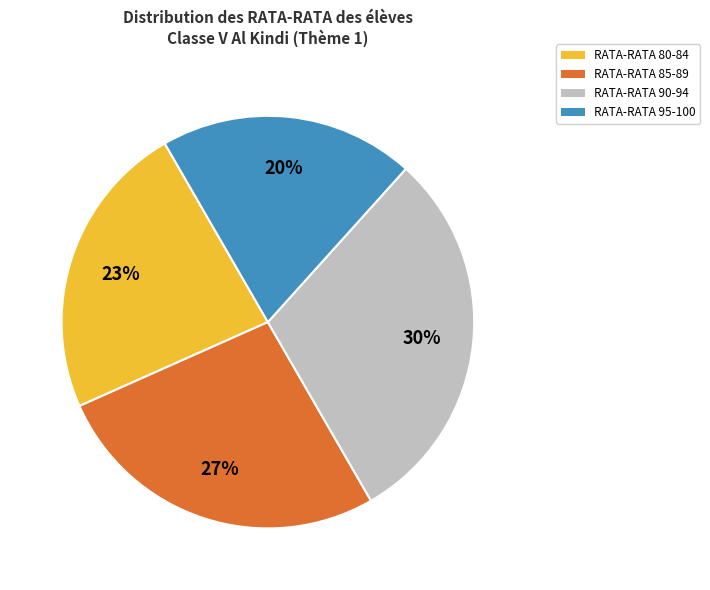

Is there any slice that represents more than half of the pie?

No